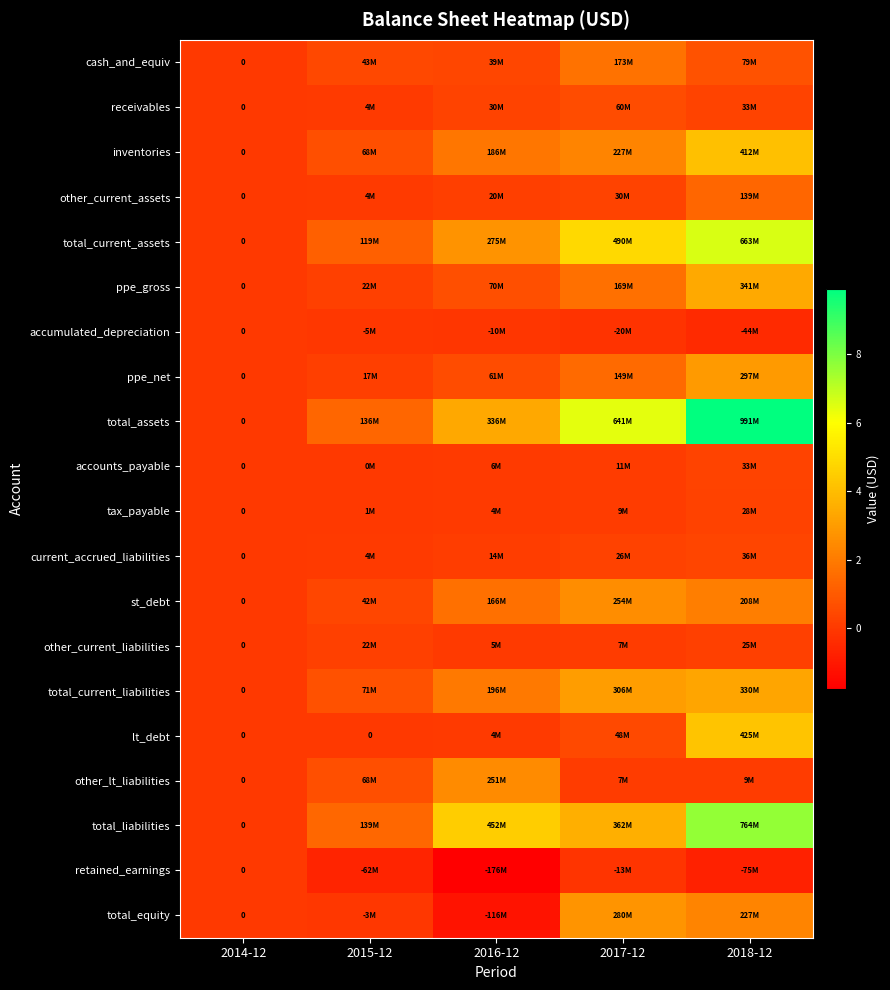

The value of accounts_payable at 2014-12 is 0. True or false?

True